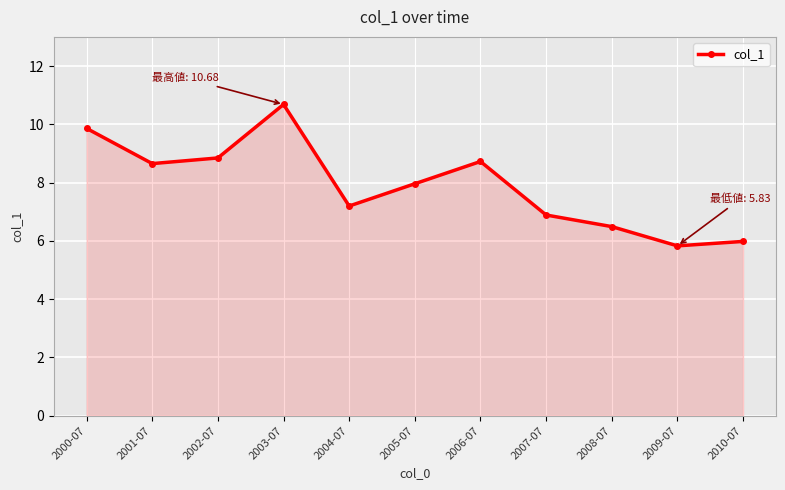

What is the difference between the values at 2007-07 and 2001-07?

1.8